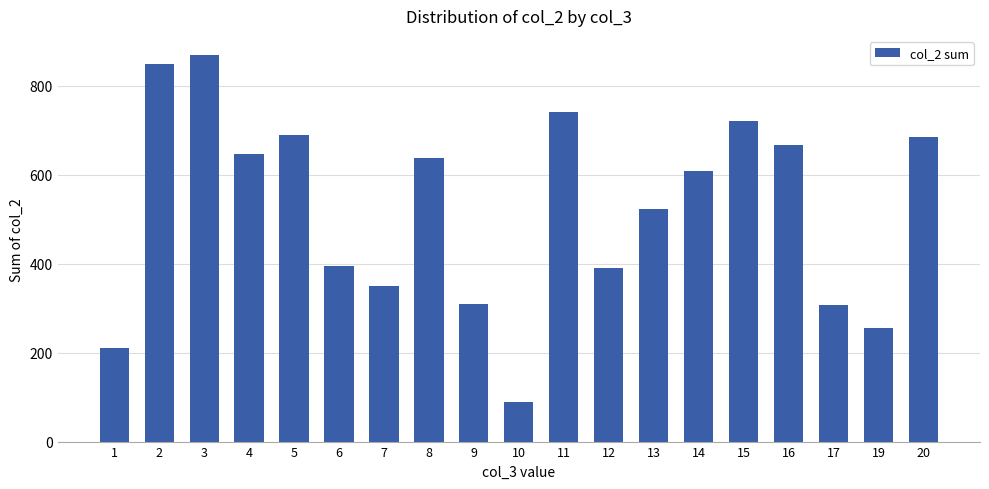

What is the difference between the maximum and second lowest values?

658